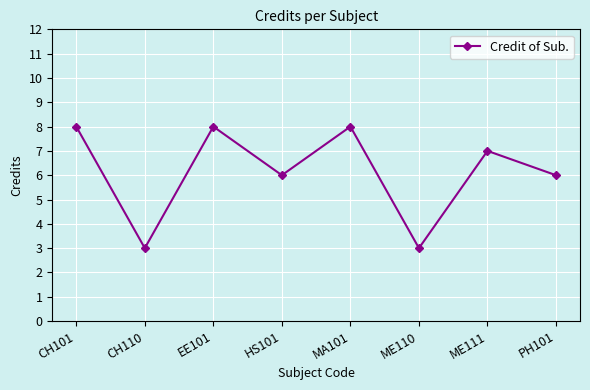

Reading left to right, transcribe all the data shown in this chart.

8	3	8	6	8	3	7	6